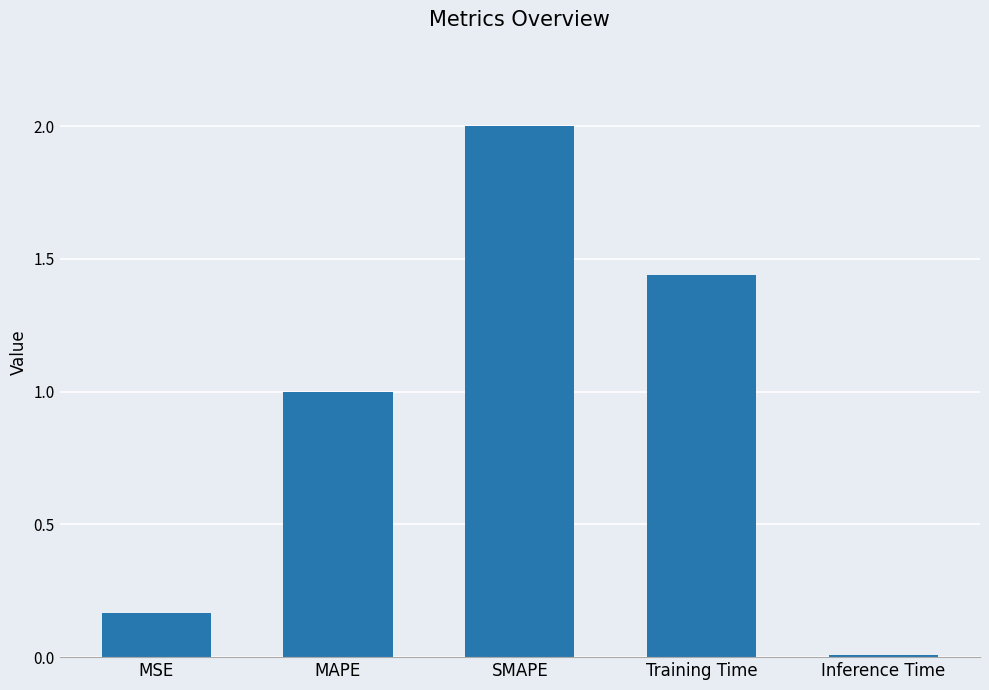

What is the maximum value shown in the chart?

2.0